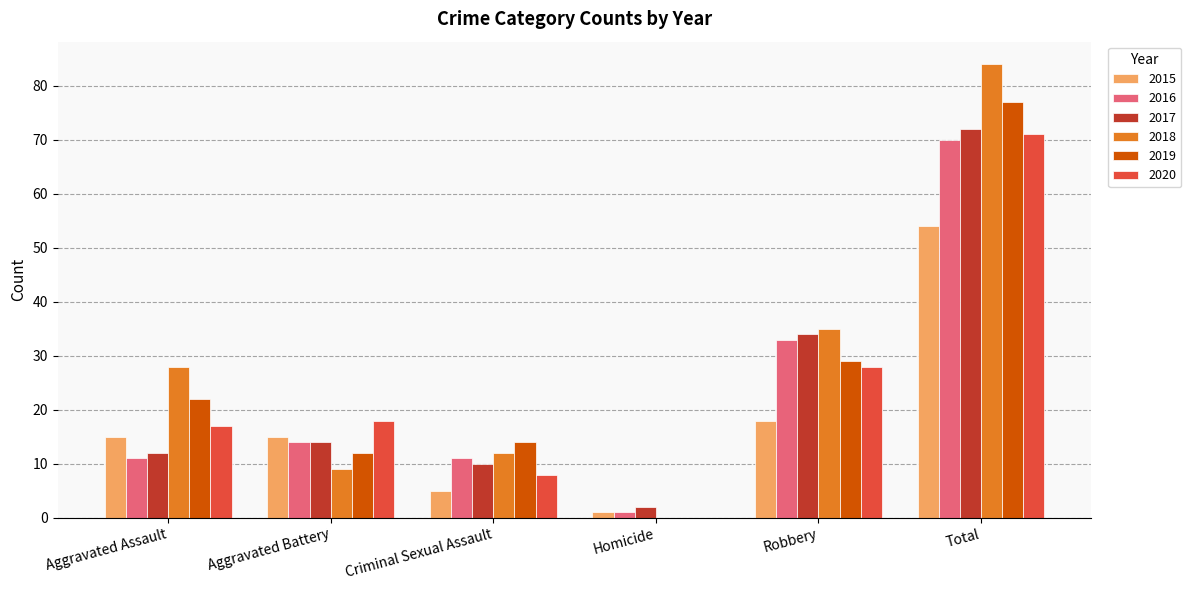

The 2015 series shows 86 at Total. True or false?

False